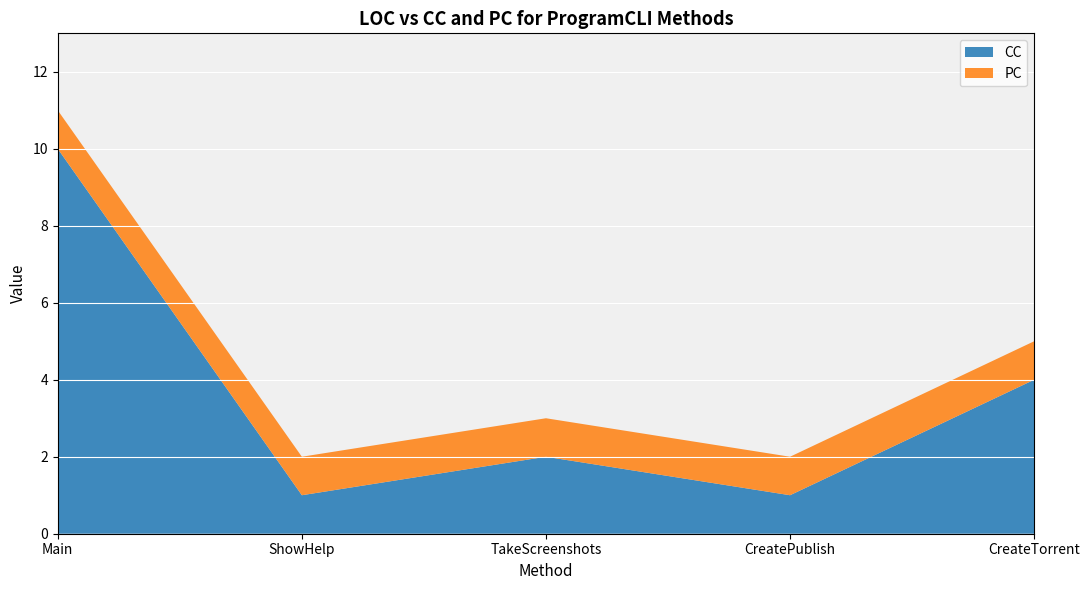

Reading right to left, extract all data points from this chart.

CC: CreateTorrent=4	CreatePublish=1	TakeScreenshots=2	ShowHelp=1	Main=10
PC: CreateTorrent=1	CreatePublish=1	TakeScreenshots=1	ShowHelp=1	Main=1